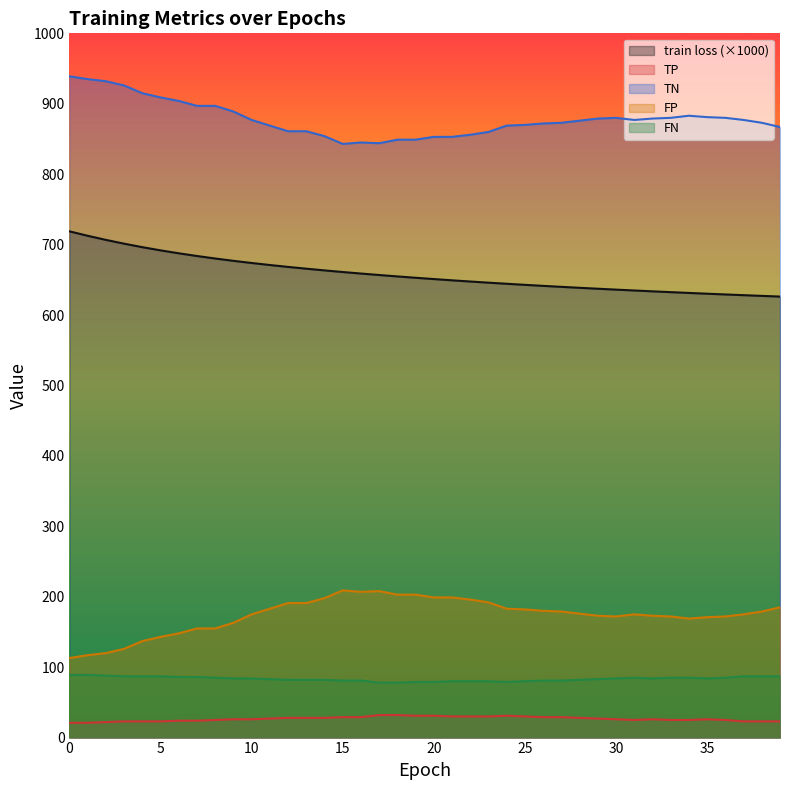

The TN series shows 1288.1 at 13. True or false?

False